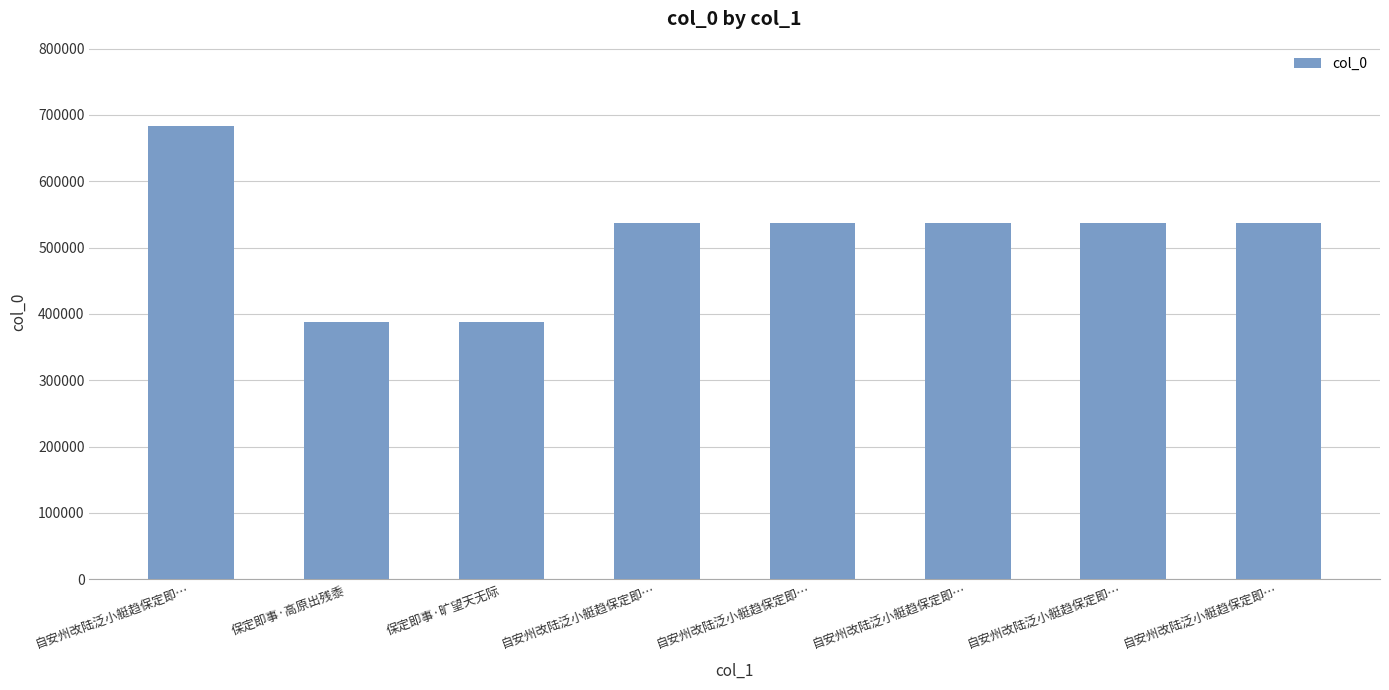

How many bars are there in total?

8